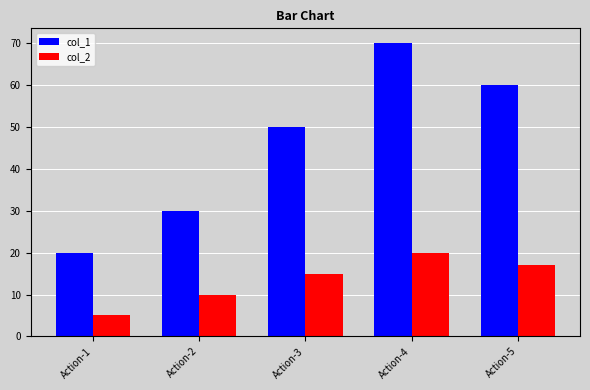

What is the spread (max minus min) of values at Action-1?

15